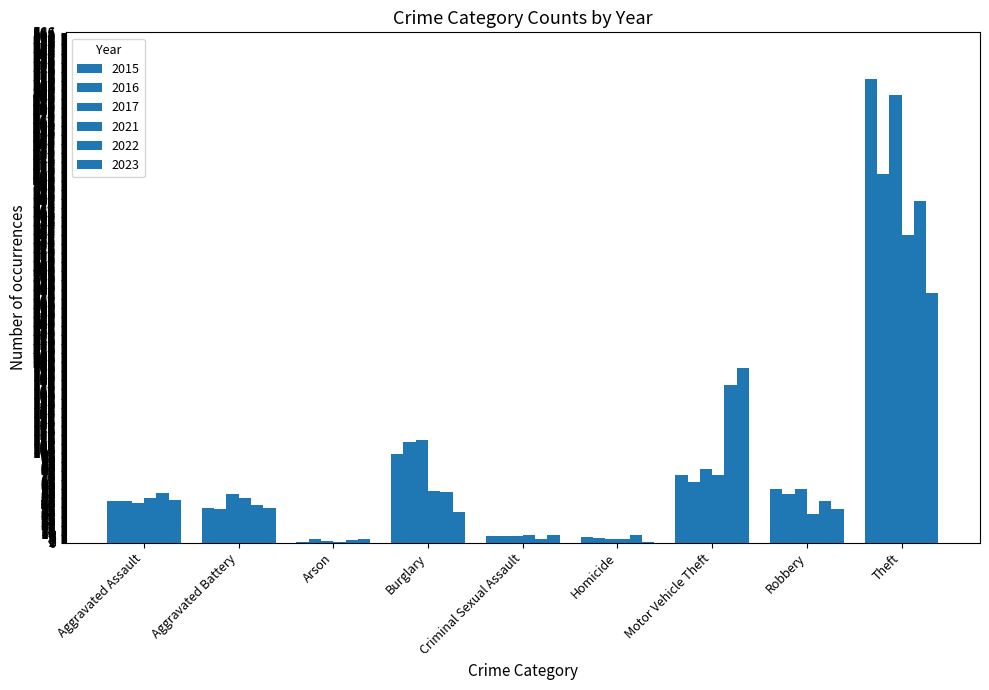

How many categories are shown in the chart?

9